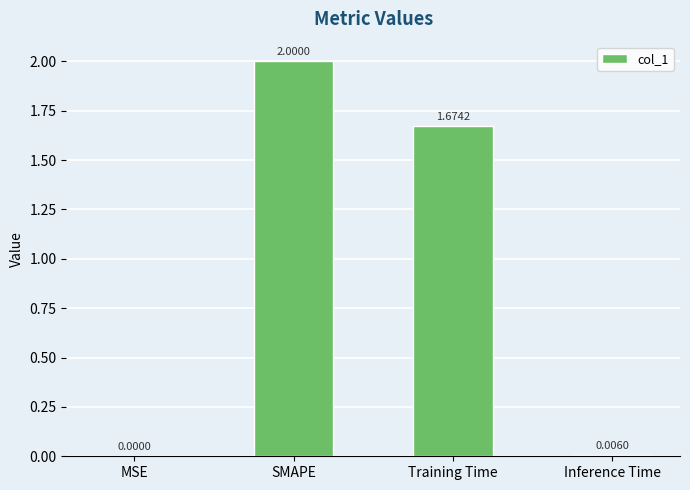

The chart shows a value of 0.8 at SMAPE. True or false?

False